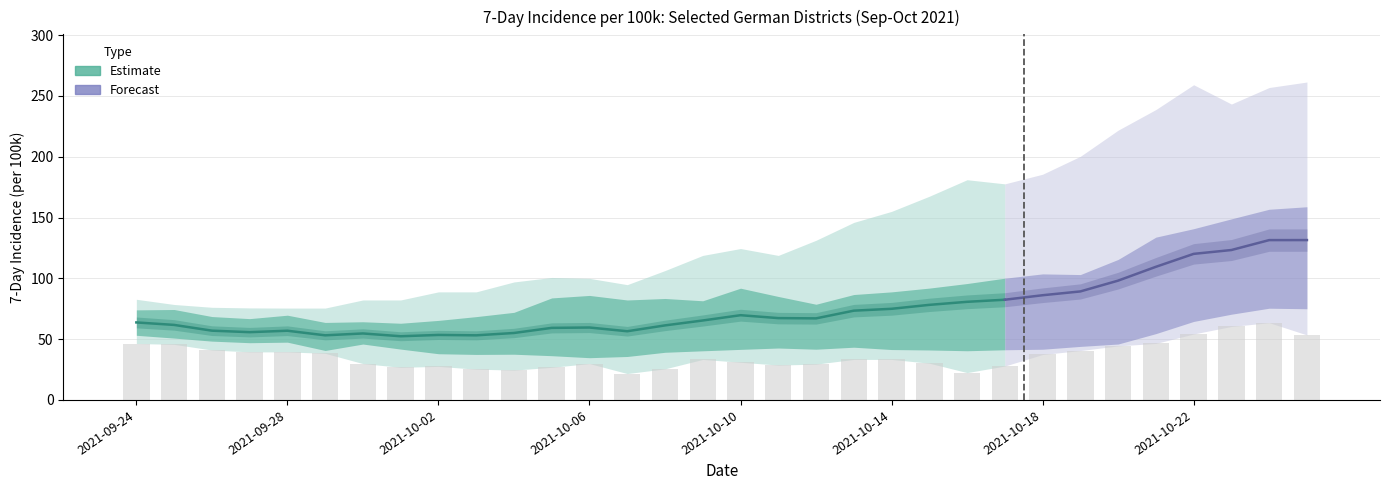

Are the bars horizontal?

No